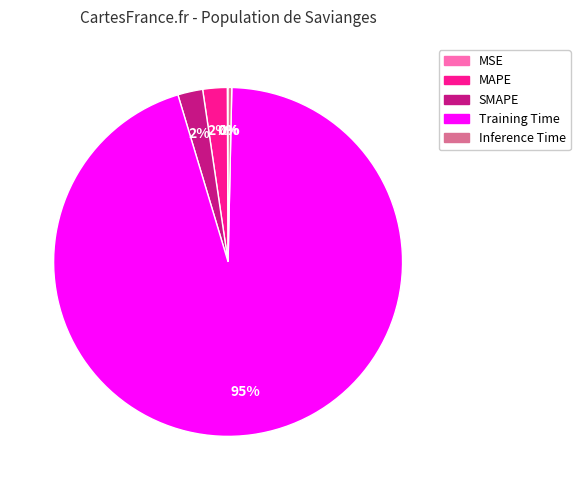

Do MAPE and SMAPE together represent more than half of the pie?

No